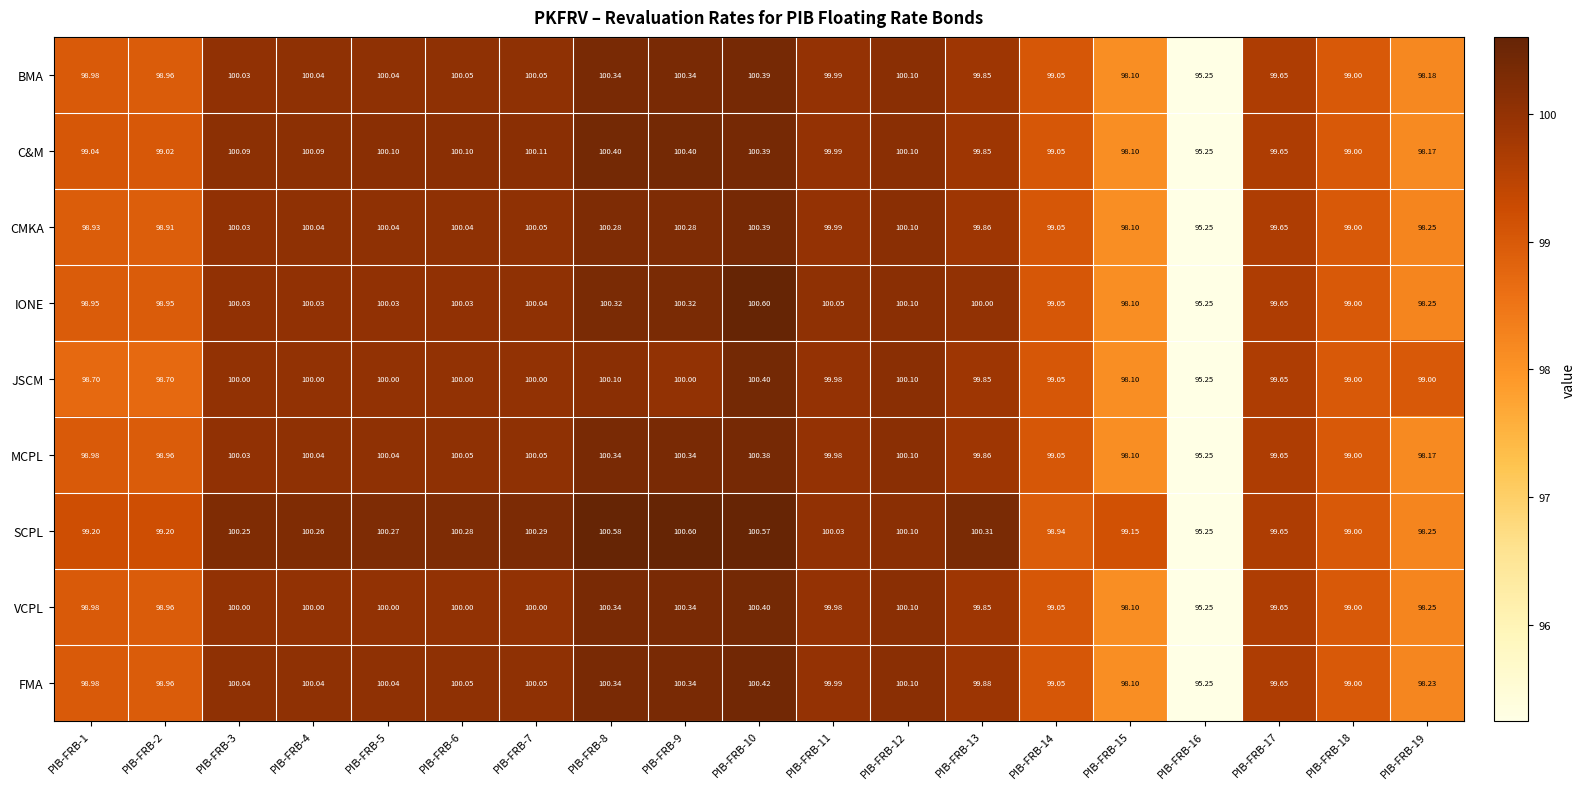

Which series changed the most between PIB-FRB-1 and PIB-FRB-3?

JSCM